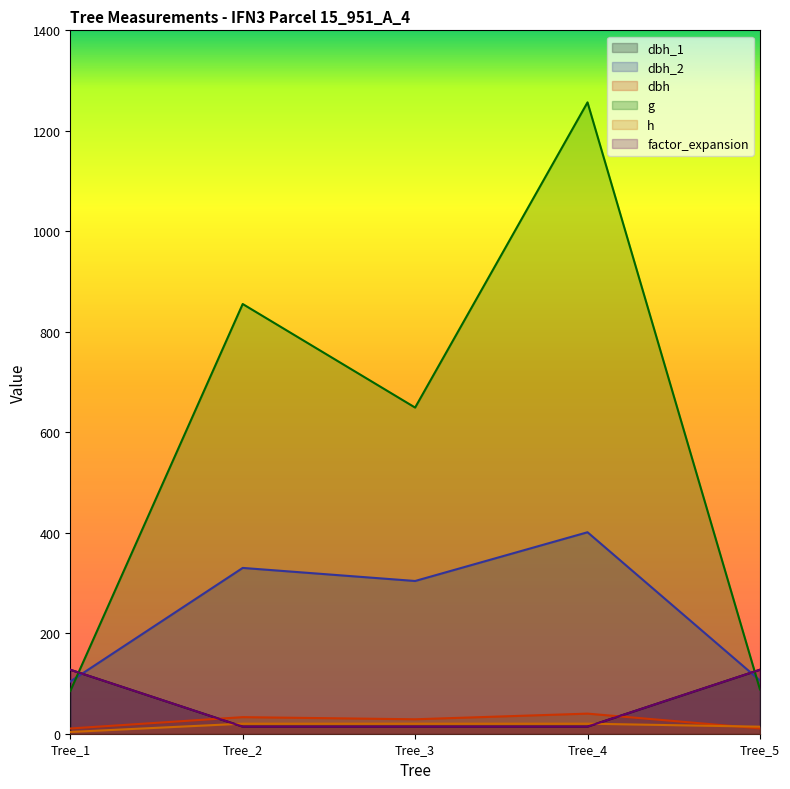

What is the difference between the factor_expansion values at Tree_1 and Tree_3?

113.2